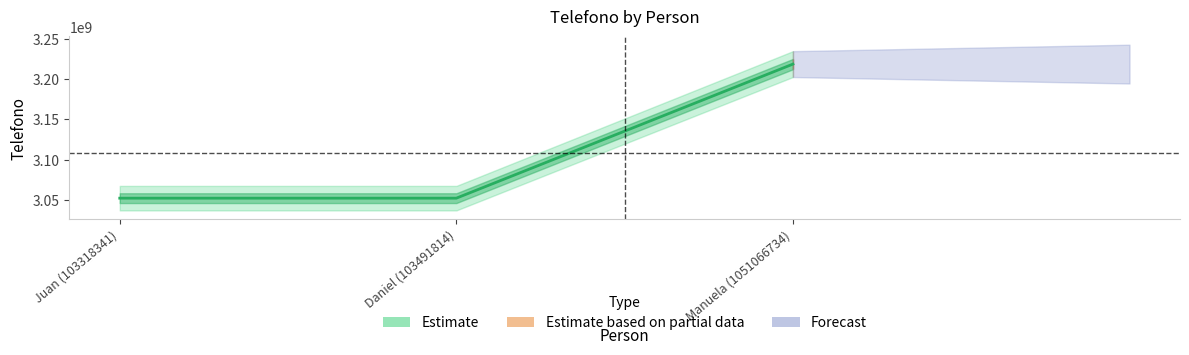

What is the difference between the maximum and second lowest values?

166819893